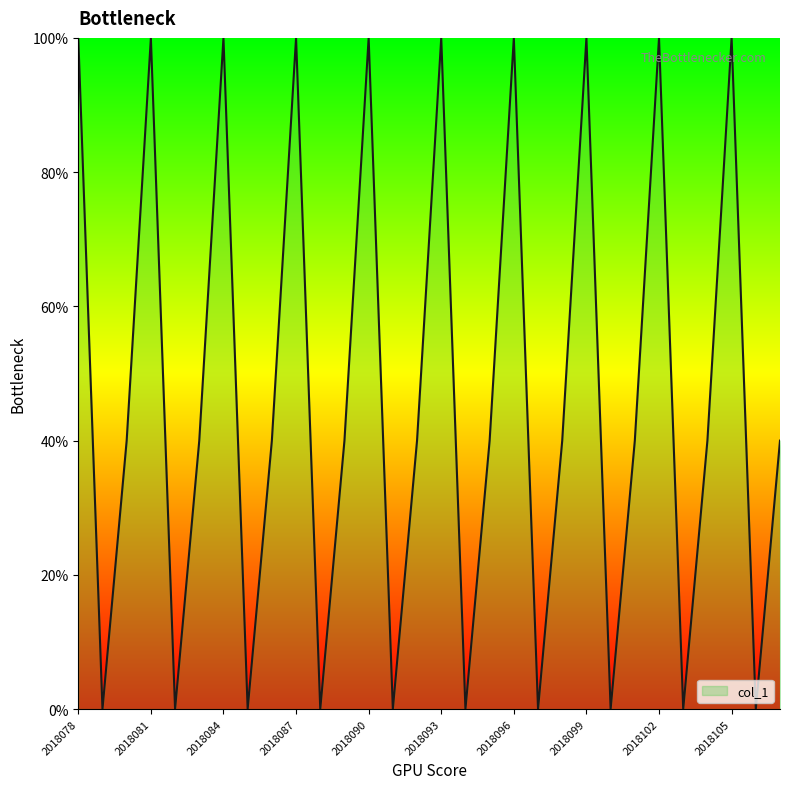

What is the maximum value shown in the chart?

100